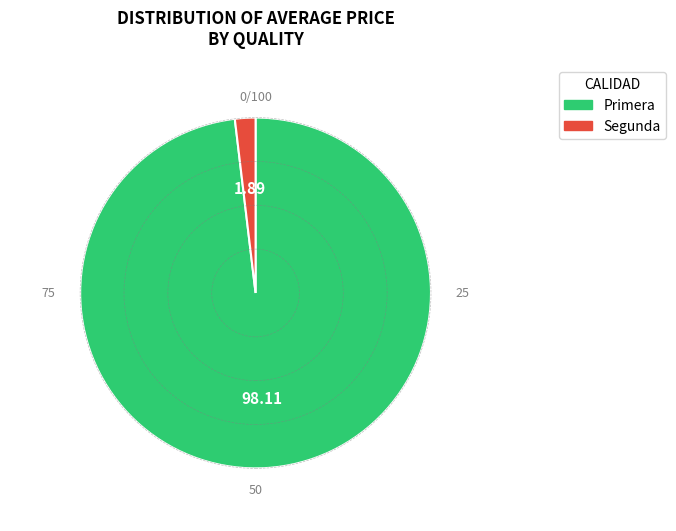

Which has a higher value, Primera or Segunda?

Primera